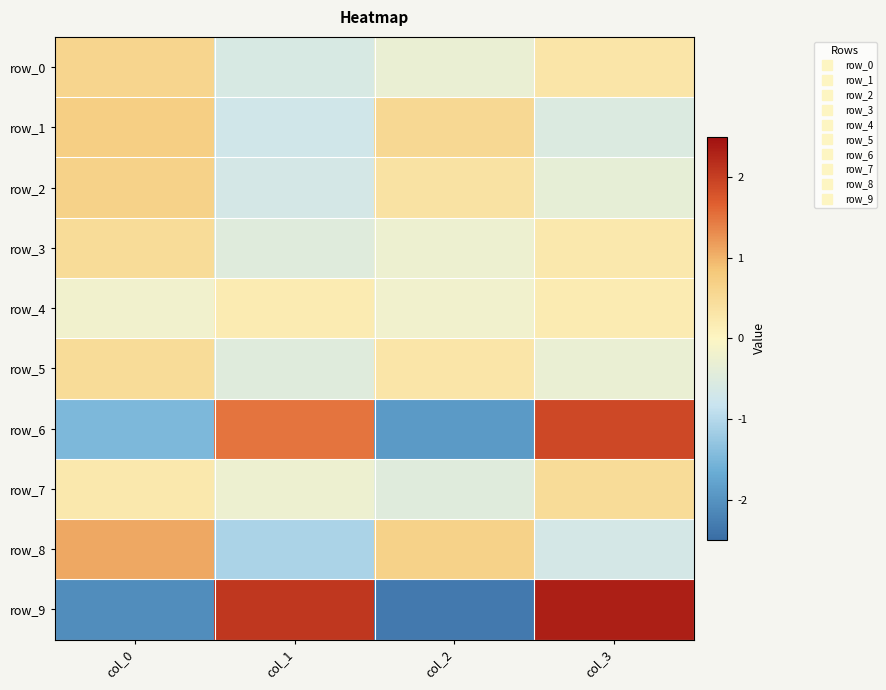

How many data points in row_9 are above 2?

2